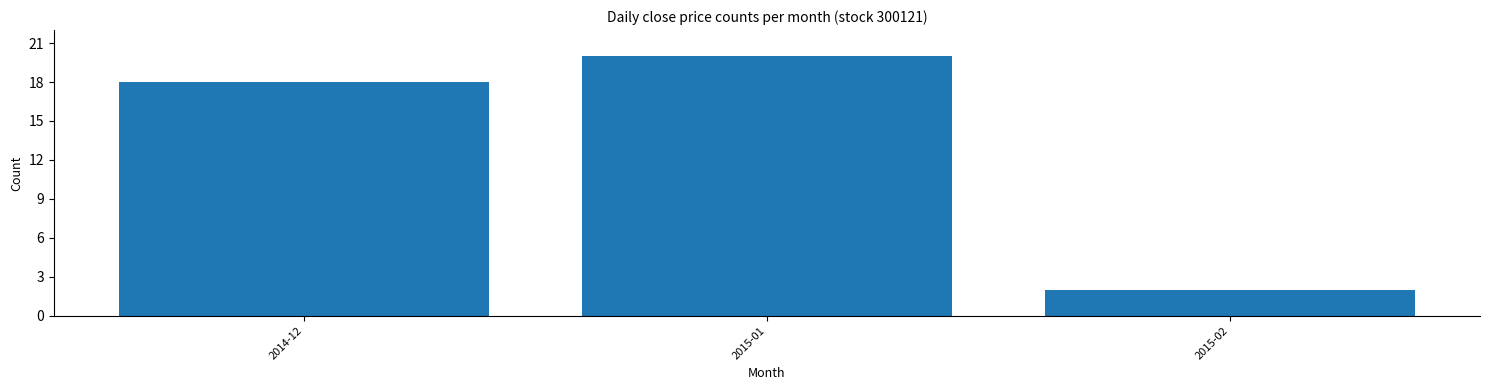

Reading left to right, extract all data points from this chart.

2014-12=18	2015-01=20	2015-02=2